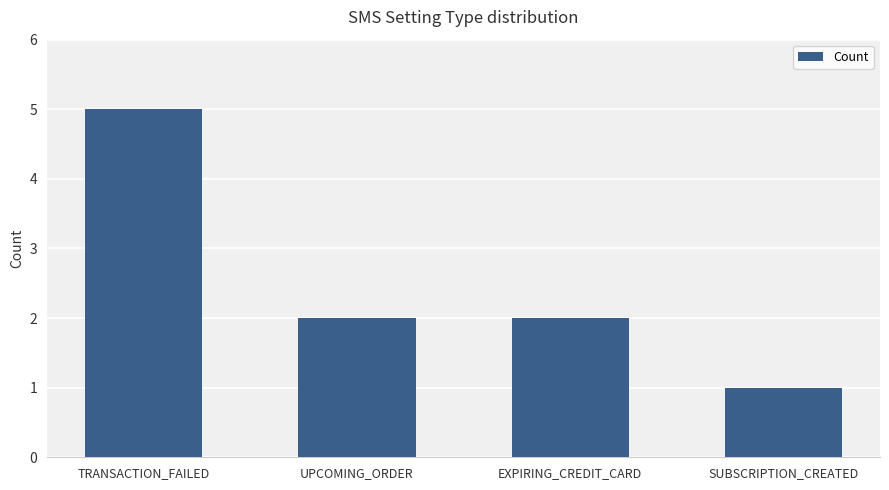

Which category has the lowest value across all series?

SUBSCRIPTION_CREATED